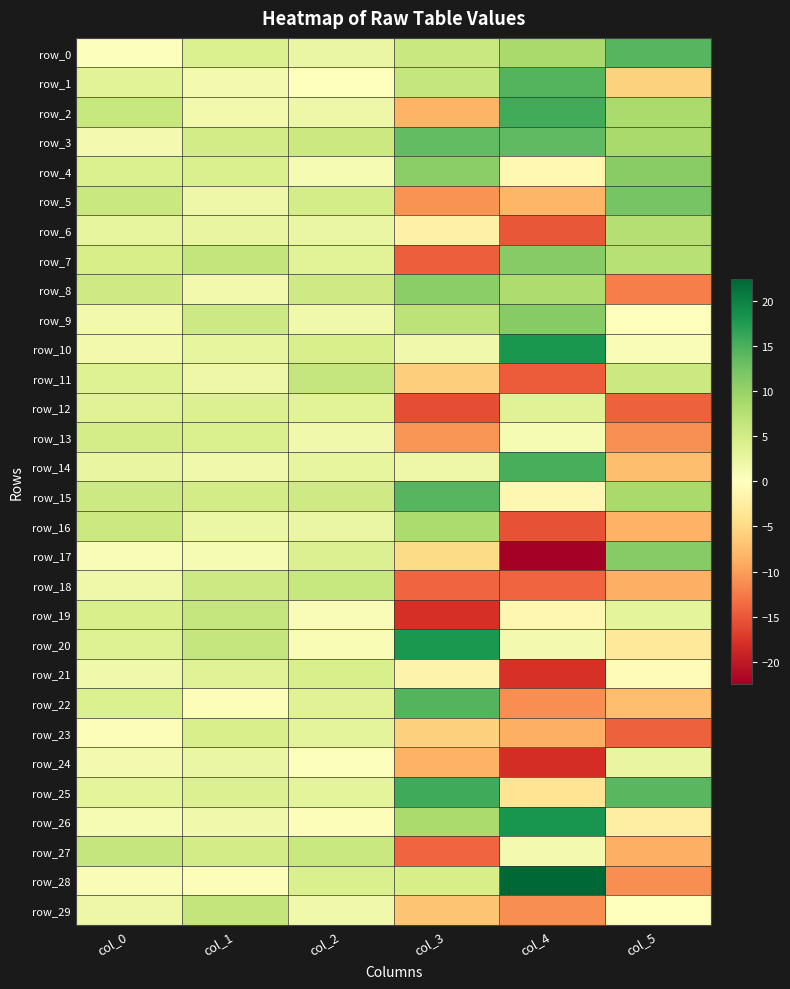

The row_13 series shows 4.8 at col_0. True or false?

True